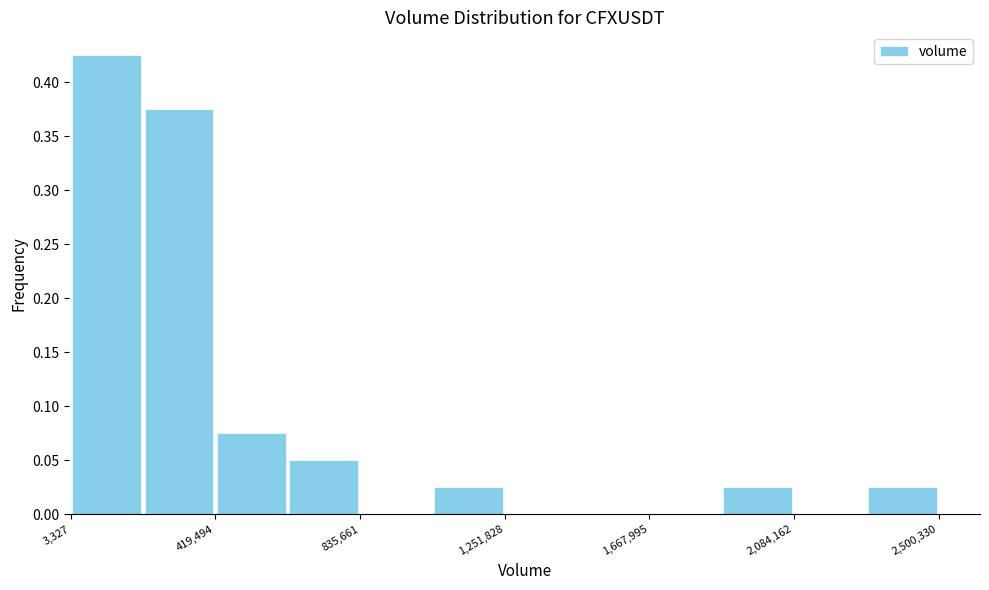

Reading left to right, list every bar in this chart as the range it spans on the x-axis followed by its height. Neither the bar edges nor the heights are printed on the chart, so give them approximately, as read against the axes.

0 to 200000: 0.425
200000 to 400000: 0.375
400000 to 650000: 0.075
650000 to 850000: 0.050
850000 to 1050000: 0
1050000 to 1250000: 0.025
1250000 to 1450000: 0
1450000 to 1650000: 0
1650000 to 1900000: 0
1900000 to 2100000: 0.025
2100000 to 2300000: 0
2300000 to 2500000: 0.025